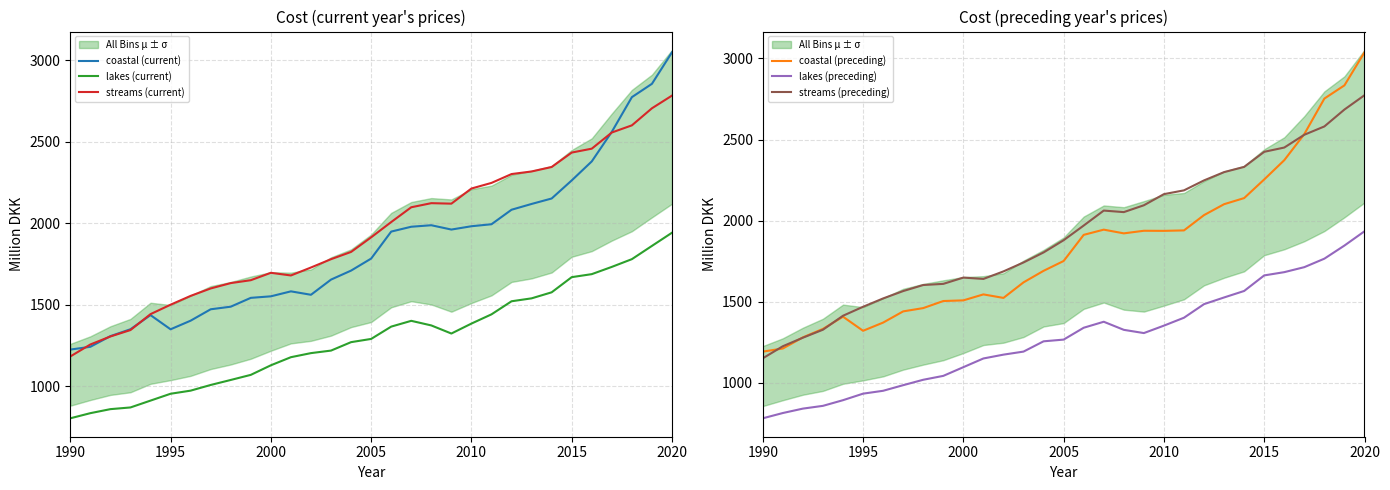

Which category has the highest value in the streams (current) series?

2020